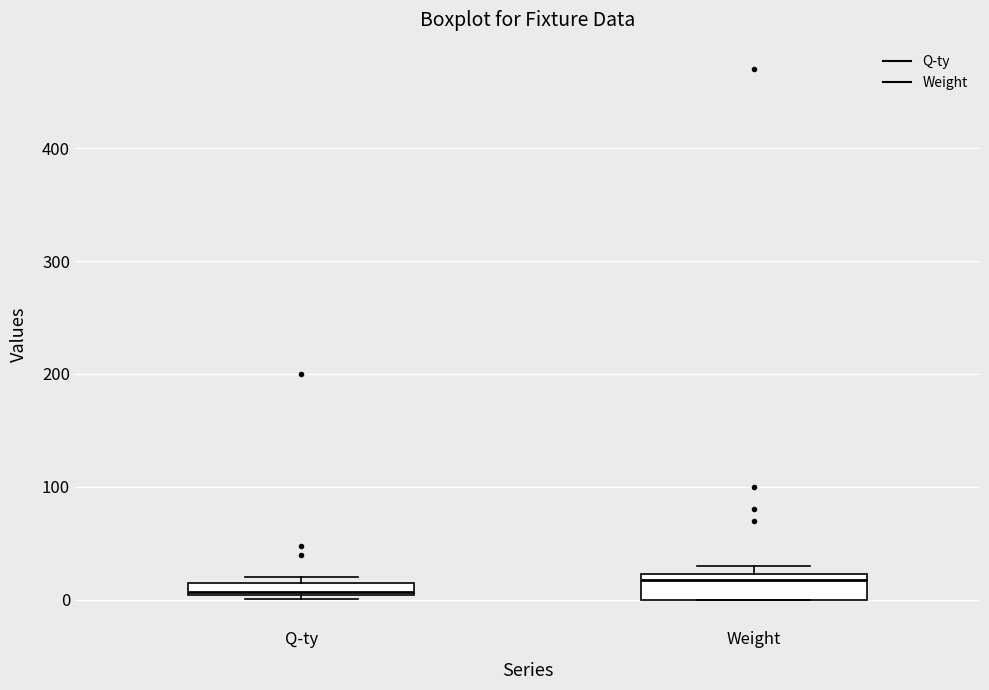

Where is the lower edge of the box for Q-ty on the y-axis? The values are not printed on the chart, so give them approximately, as read against the axis.

0